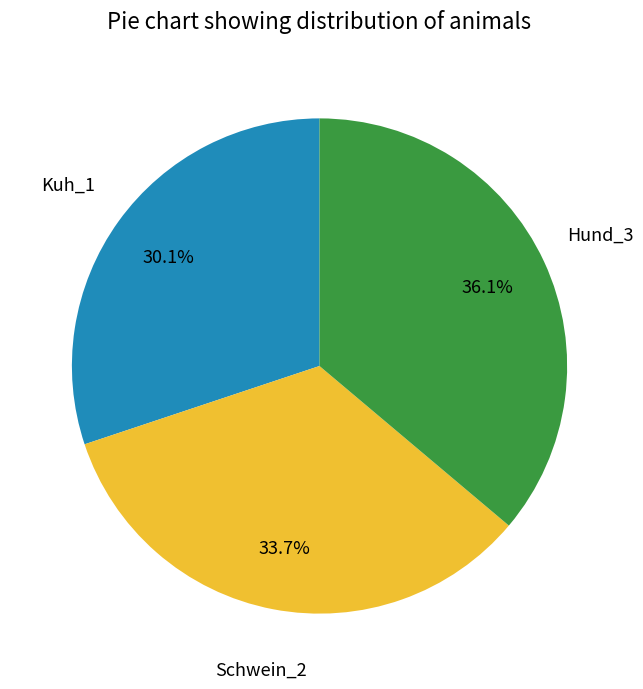

Does Hund_3 account for over 50% of the chart?

No